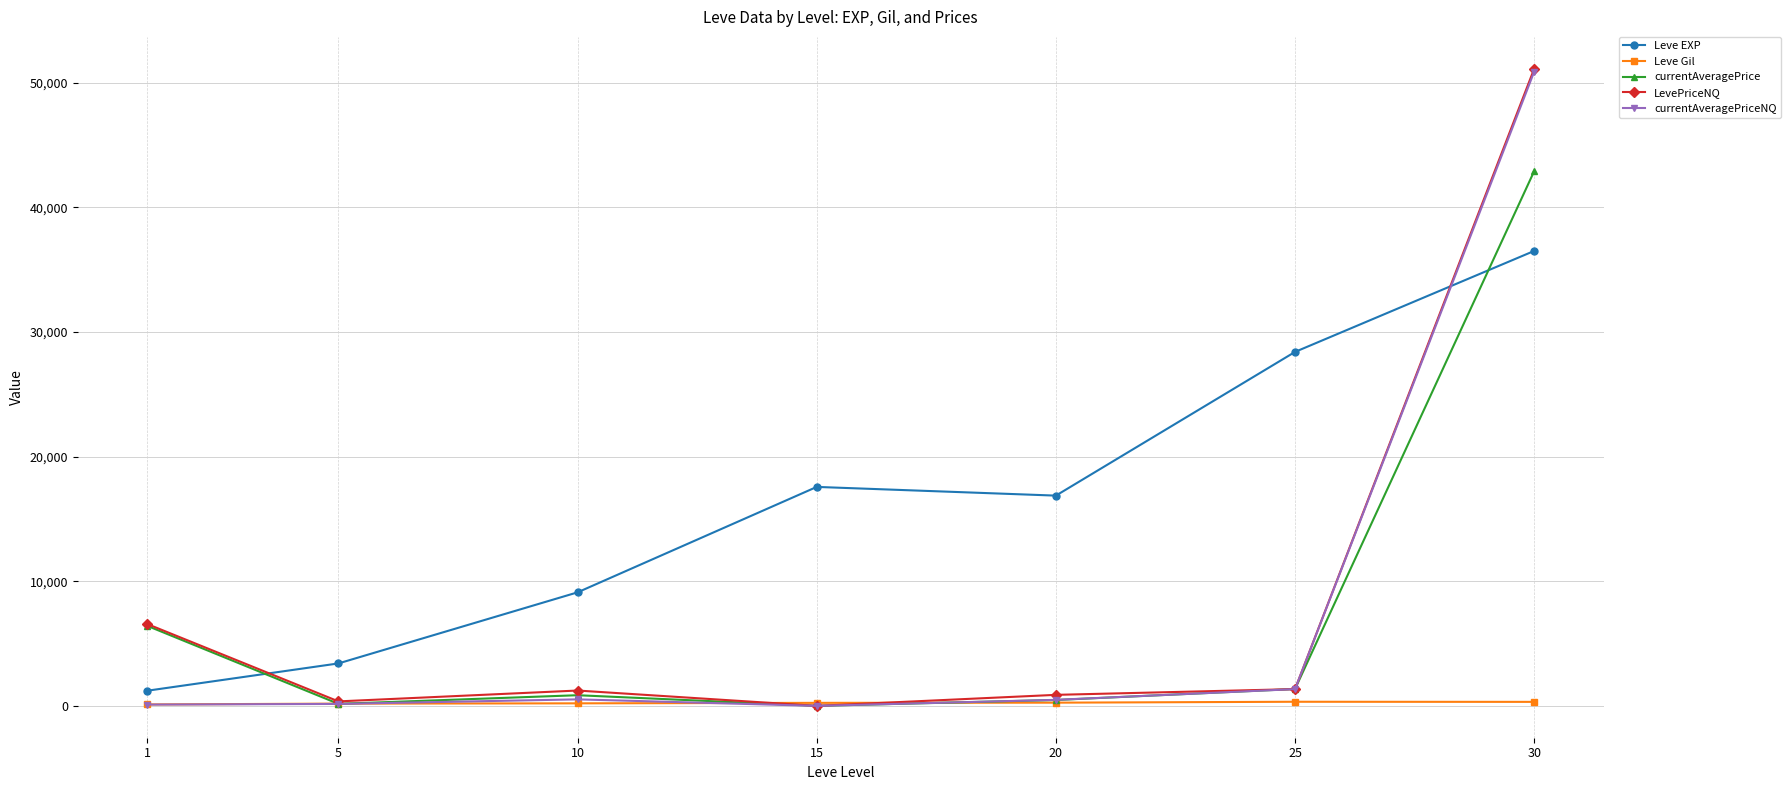

Count the number of categories in the chart.

7